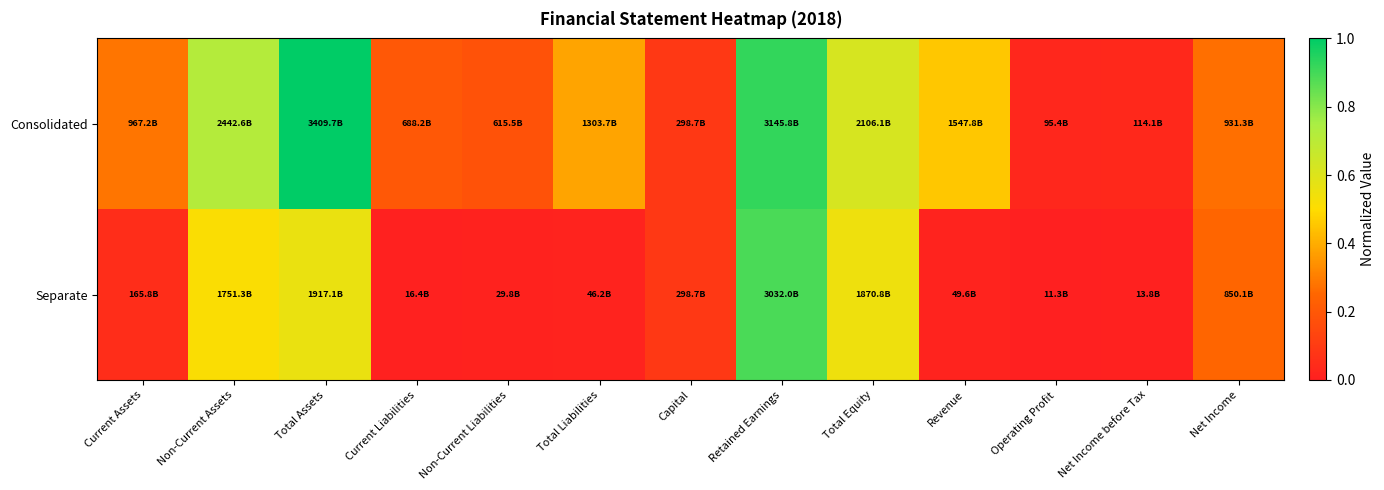

Which series has the largest range (max minus min)?

Consolidated